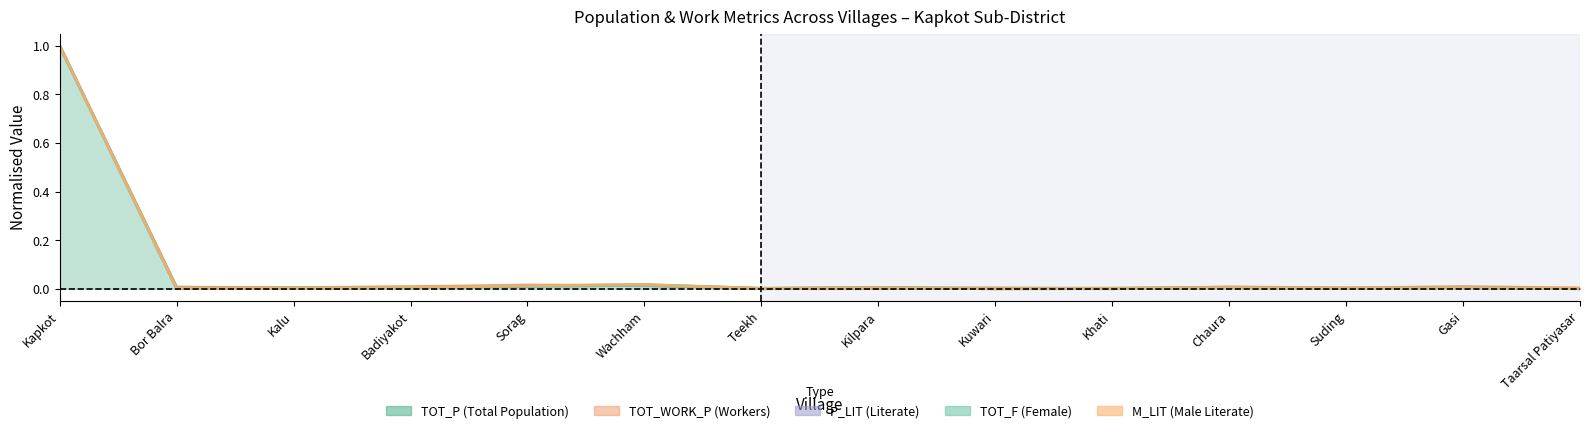

Reading right to left, extract all data points from this chart.

TOT_P: 0.0	0.0	0.0	0.0	0.0	0.0	0.0	0.0	0.0	0.0	0.0	0.0	0.0	1.0
TOT_WORK_P: 0.0	0.0	0.0	0.0	0.0	0.0	0.0	0.0	0.0	0.0	0.0	0.0	0.0	1.0
P_LIT: 0.0	0.0	0.0	0.0	0.0	0.0	0.0	0.0	0.0	0.0	0.0	0.0	0.0	1.0
TOT_F: 0.0	0.0	0.0	0.0	0.0	0.0	0.0	0.0	0.0	0.0	0.0	0.0	0.0	1.0
M_LIT: 0.0	0.0	0.0	0.0	0.0	0.0	0.0	0.0	0.0	0.0	0.0	0.0	0.0	1.0